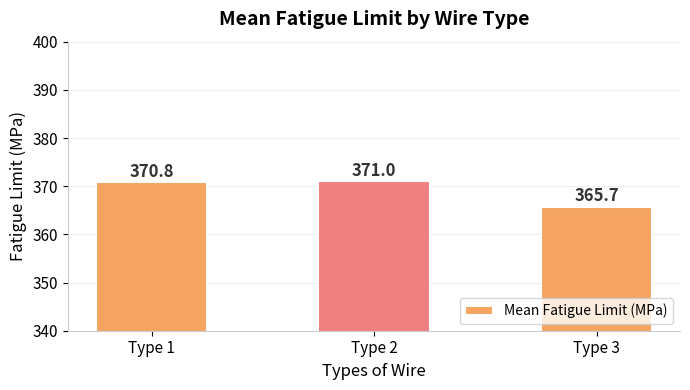

What is the value of the 3rd bar from the left?

365.7